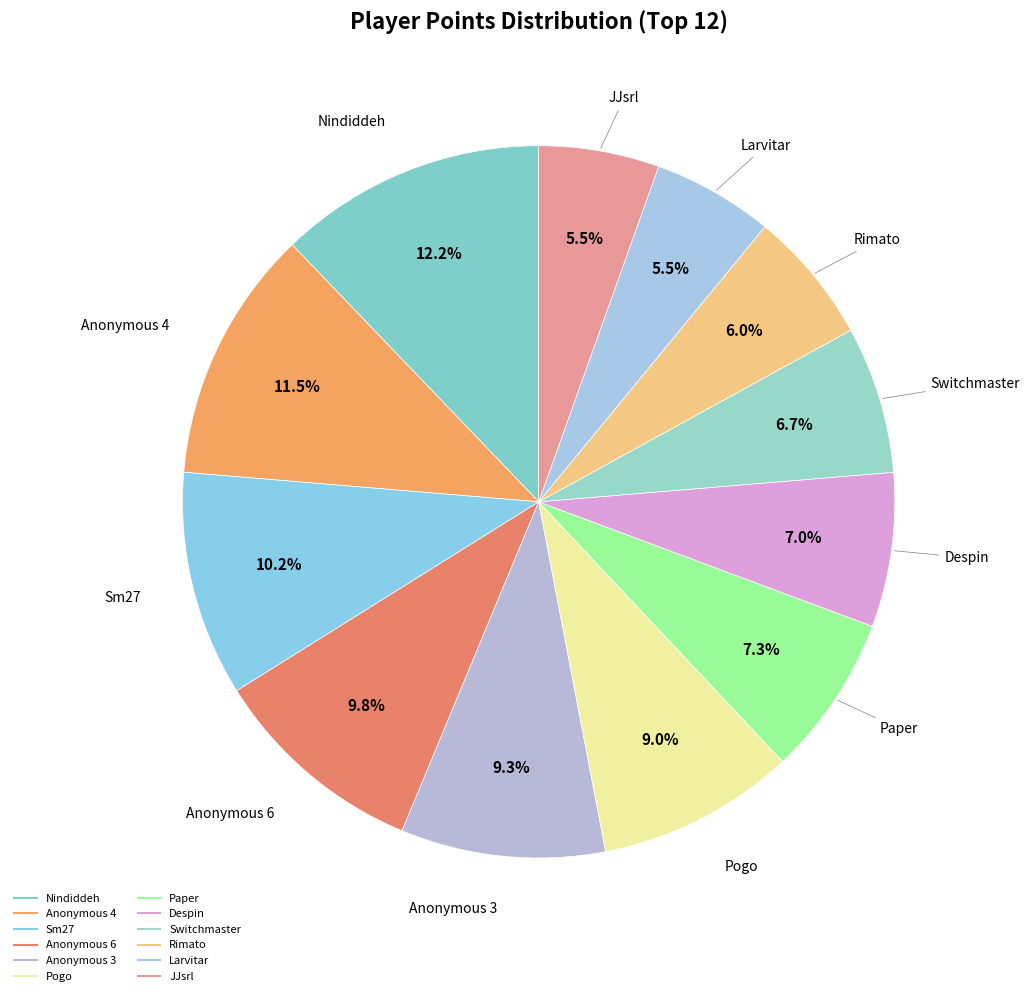

Which slice is the smallest?

JJsrl